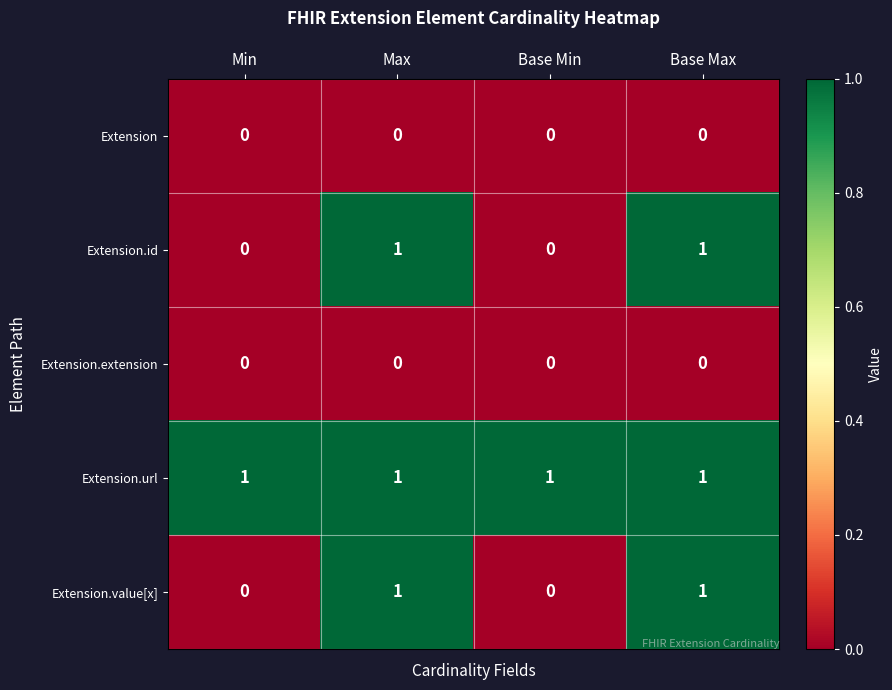

At how many categories does at least one series exceed 0?

4